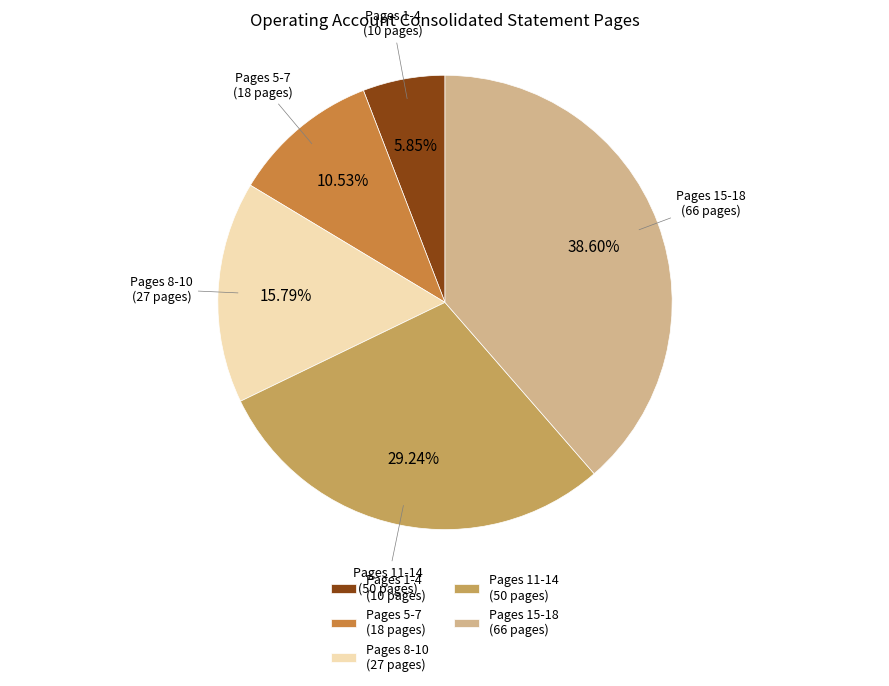

Combined, do Pages 15-18 (66 pages) and Pages 5-7 (18 pages) account for over 50%?

No